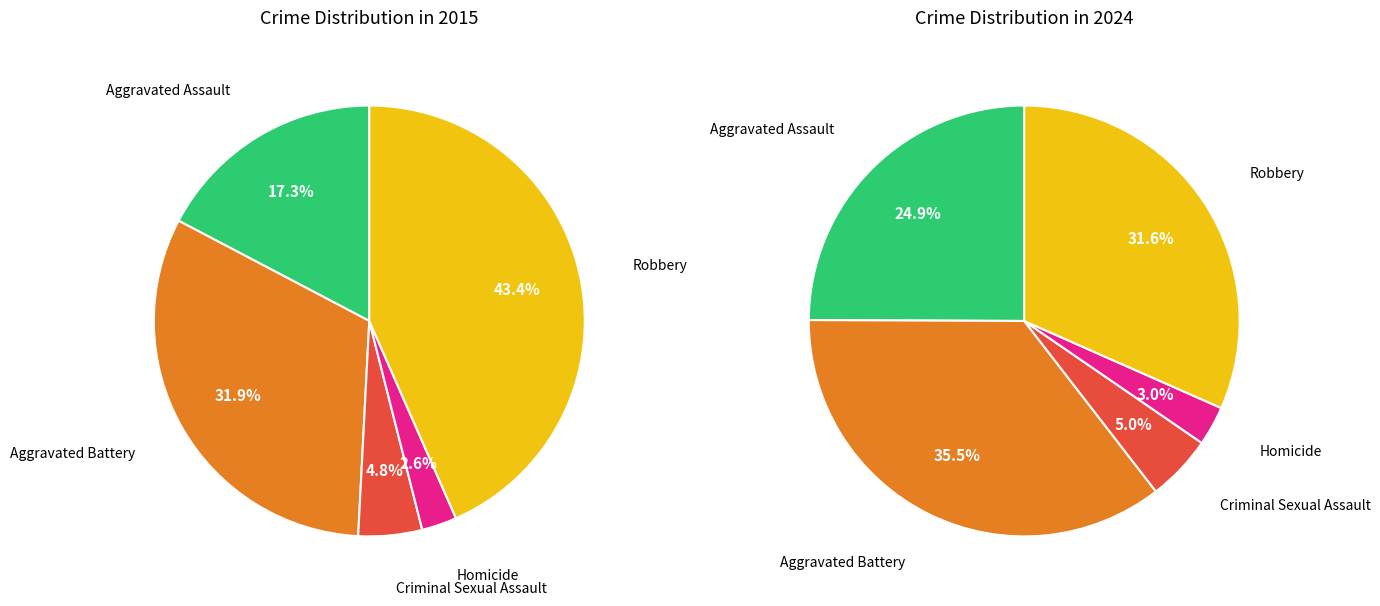

Does 3 account for over 50% of the chart?

No